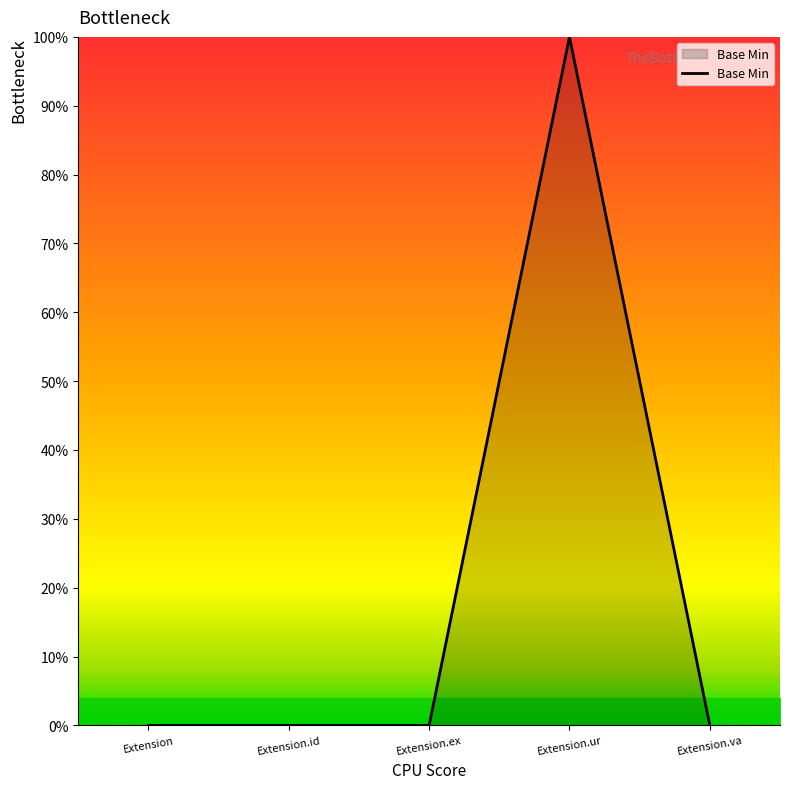

Which label corresponds to the largest value in the chart?

Extension.ur